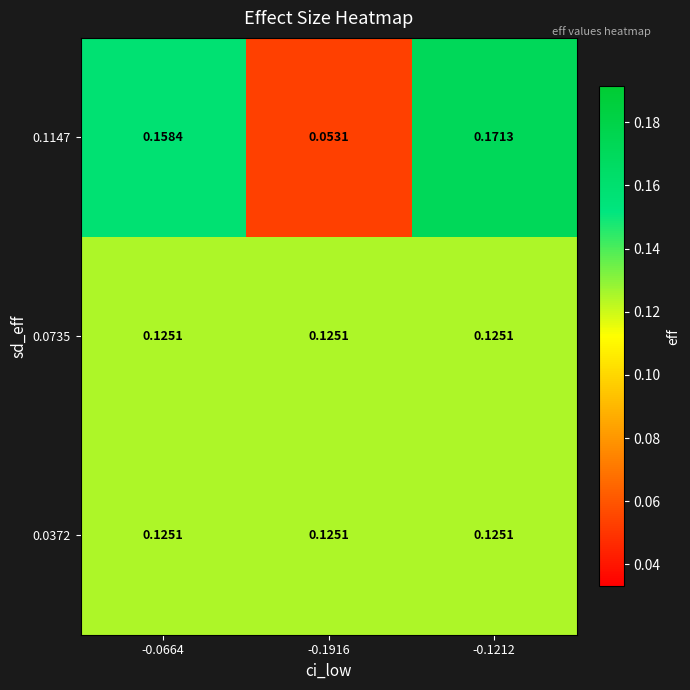

At how many categories does at least one series exceed 0?

3